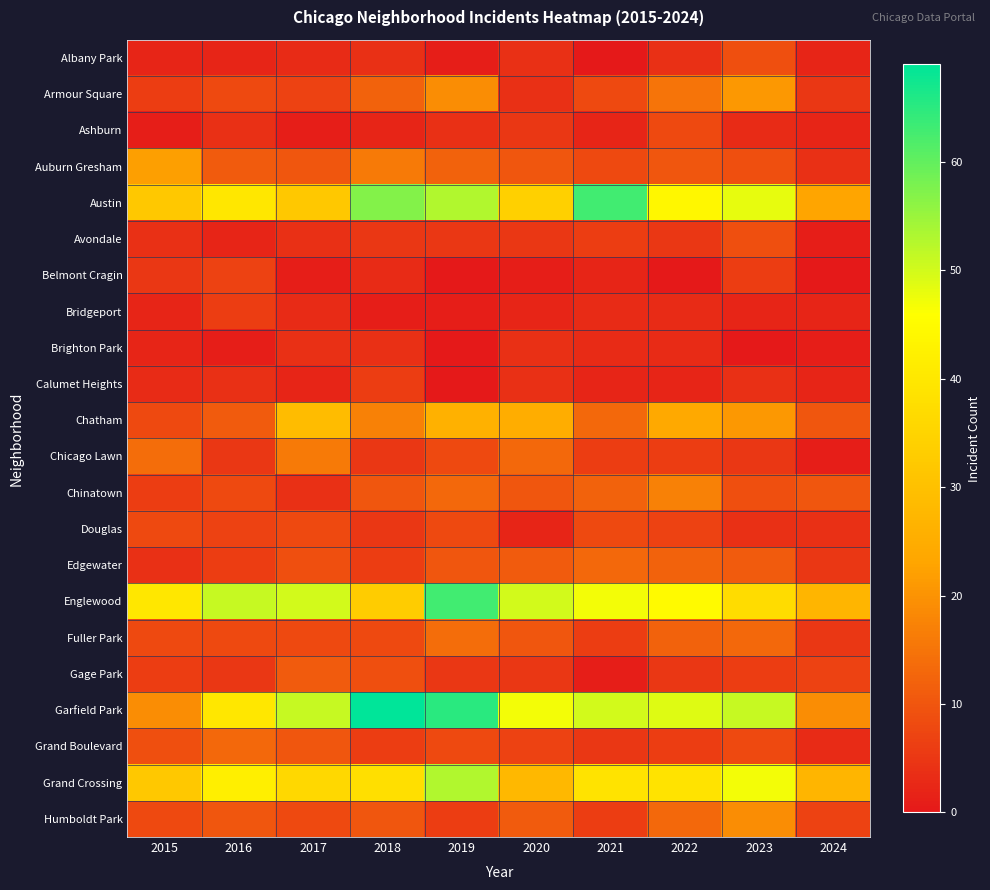

Which series has the largest total across all categories?

Garfield Park